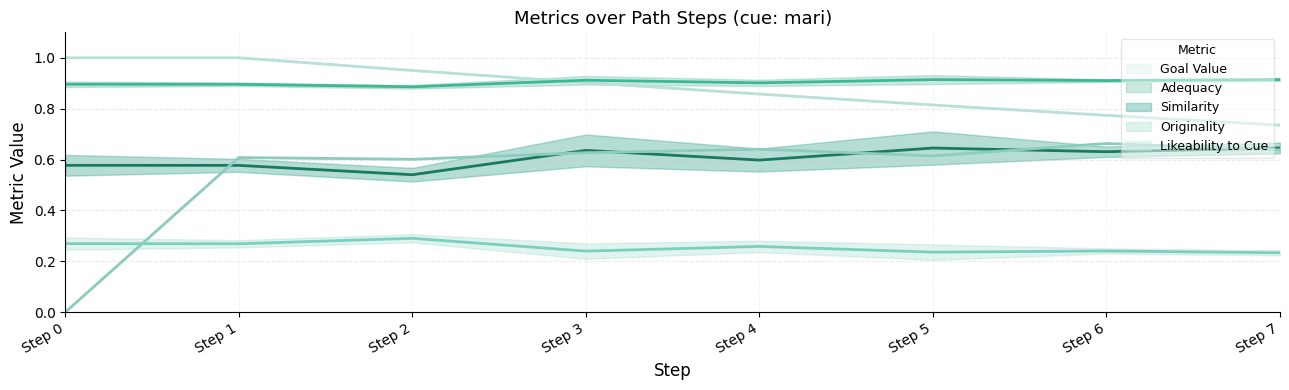

Is this an area chart (filled region under the line)?

No